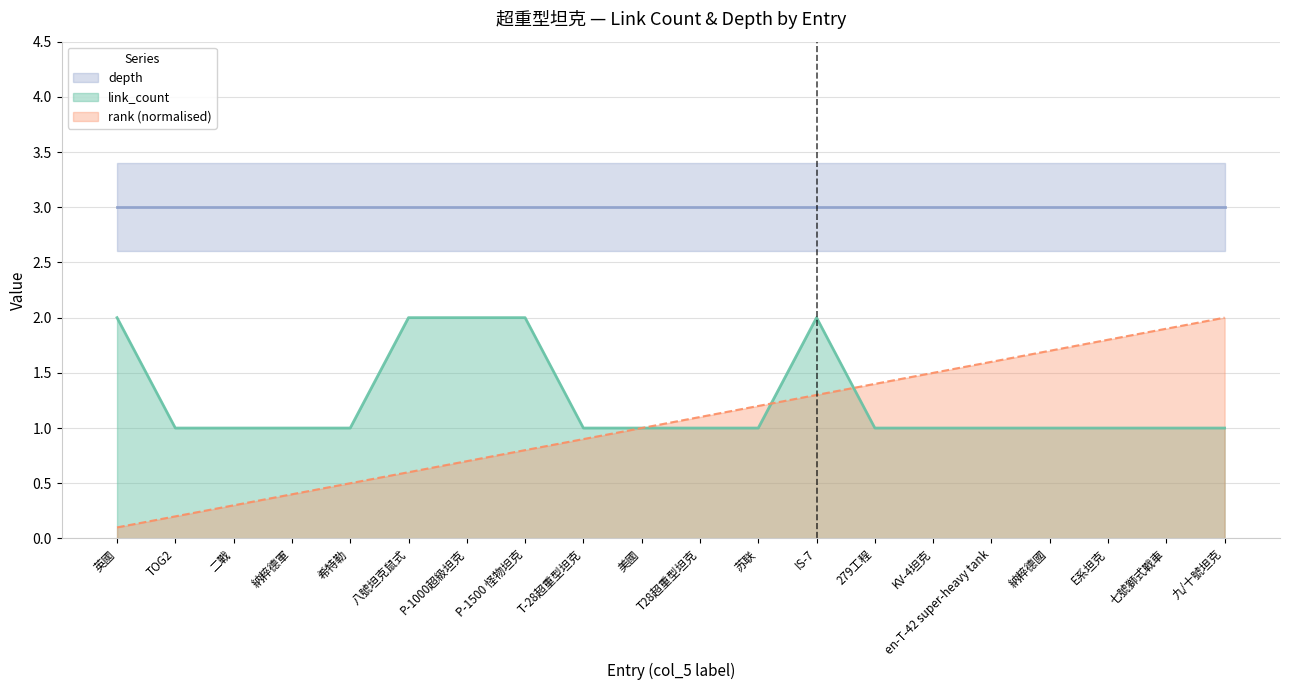

What is the label of the 13th point from the left?

IS-7